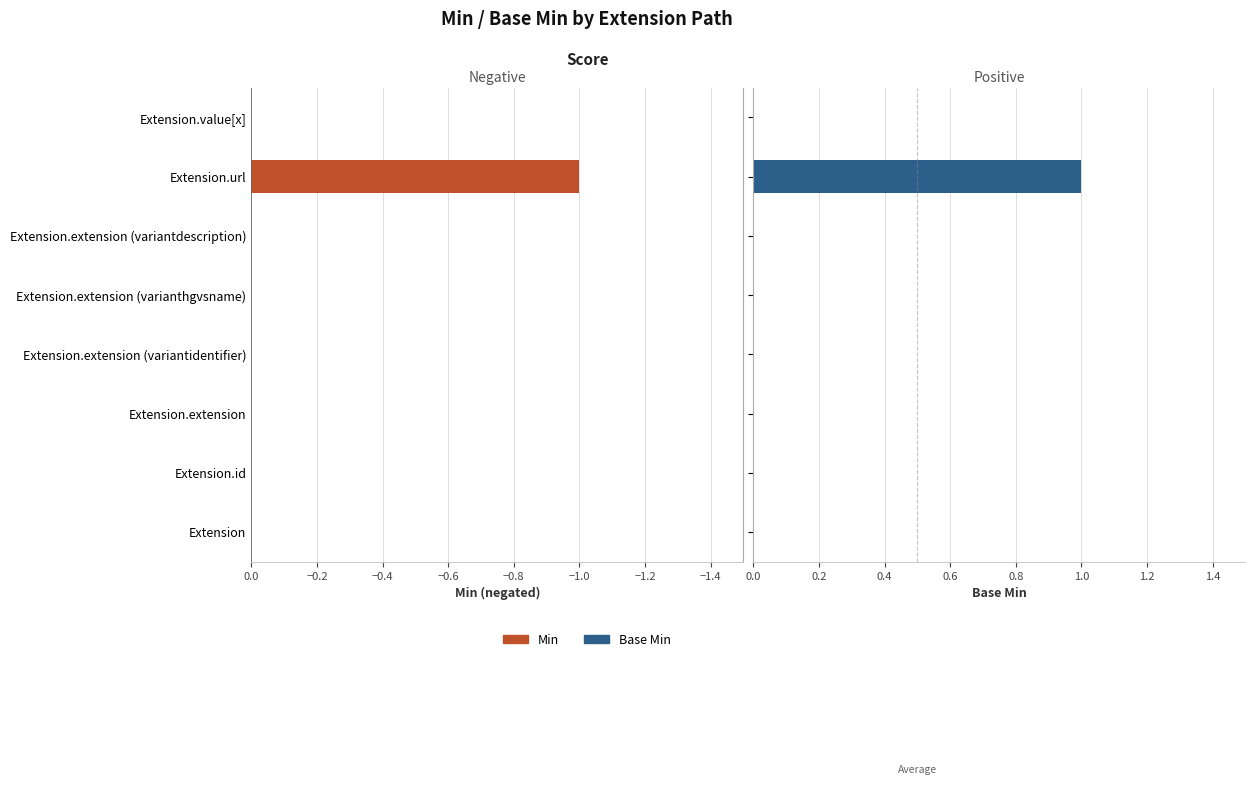

The Min series shows -1 at Extension. True or false?

False